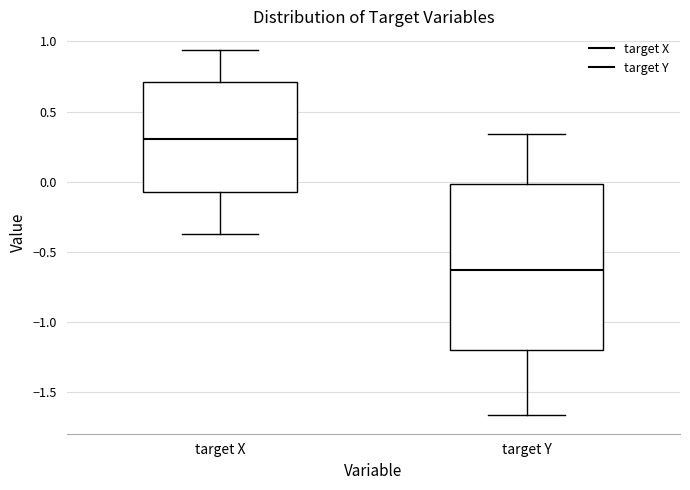

Reading left to right, read every box against the y-axis: the position of its median line, the range the box covers, and the ends of its whiskers. The values are not printed on the chart, so give them approximately, as read against the axis.

target X: median 0.30, box -0.05 to 0.70, whiskers -0.40 to 0.95
target Y: median -0.65, box -1.20 to 0.00, whiskers -1.65 to 0.35